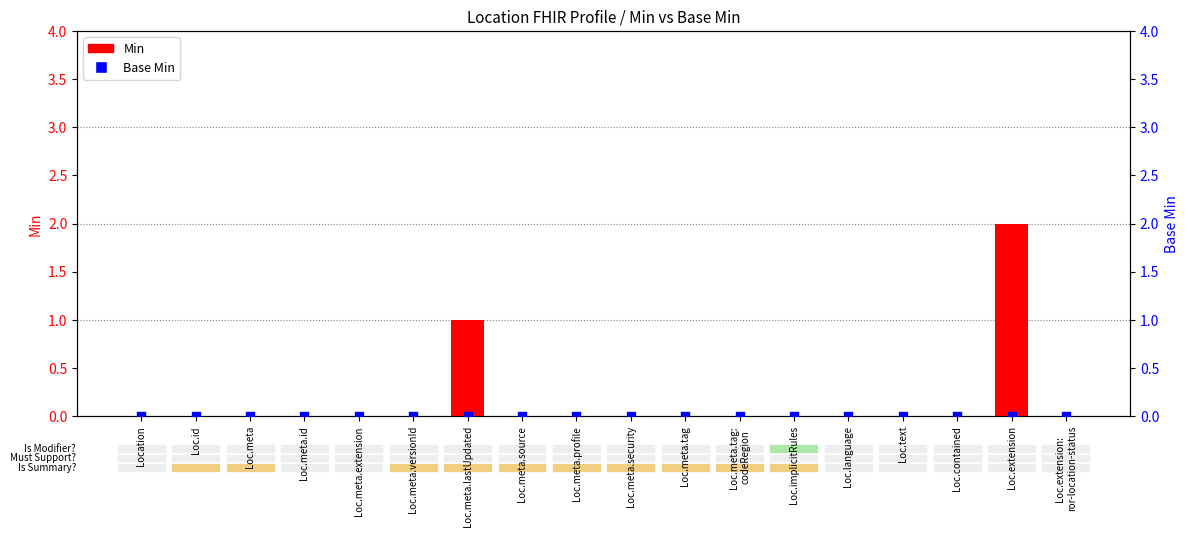

Is the value of Base Min at Loc.contained greater than the value of Min at Loc.id?

No